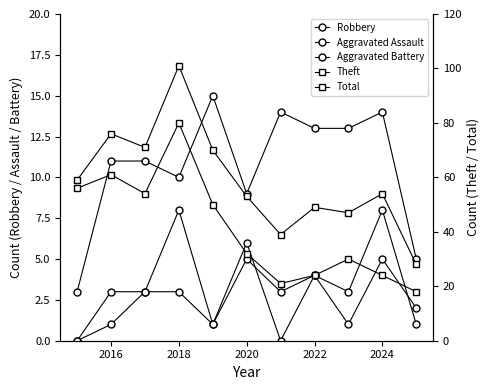

How many lines are shown in the chart?

5